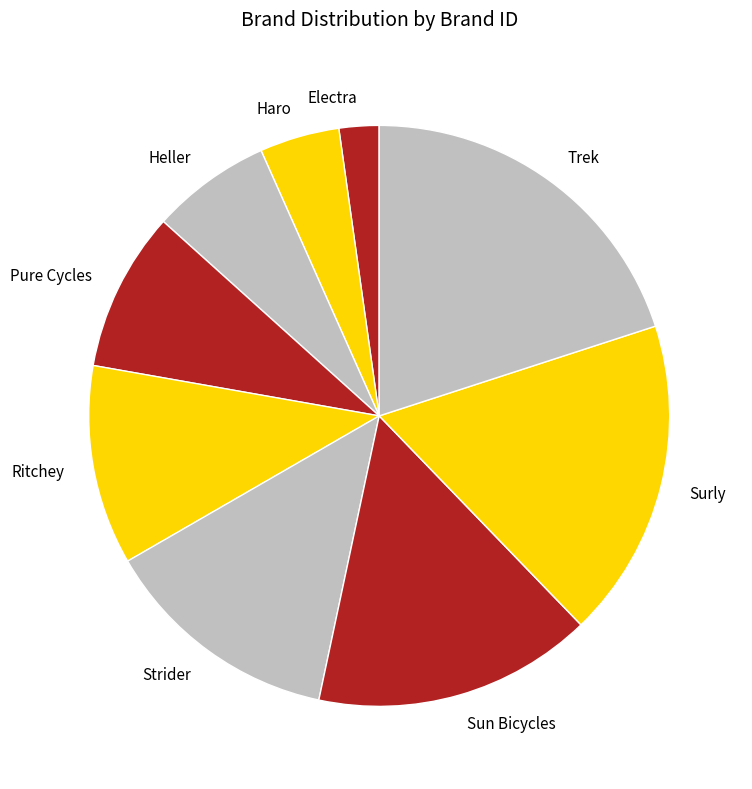

Is it true that Strider is 1% of the pie?

False